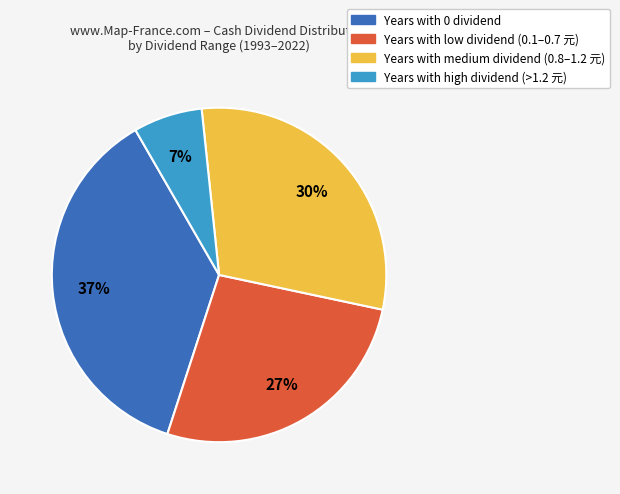

What is the ratio of the value at Years with low dividend (0.1–0.7 元) to the value at Years with medium dividend (0.8–1.2 元)?

0.9